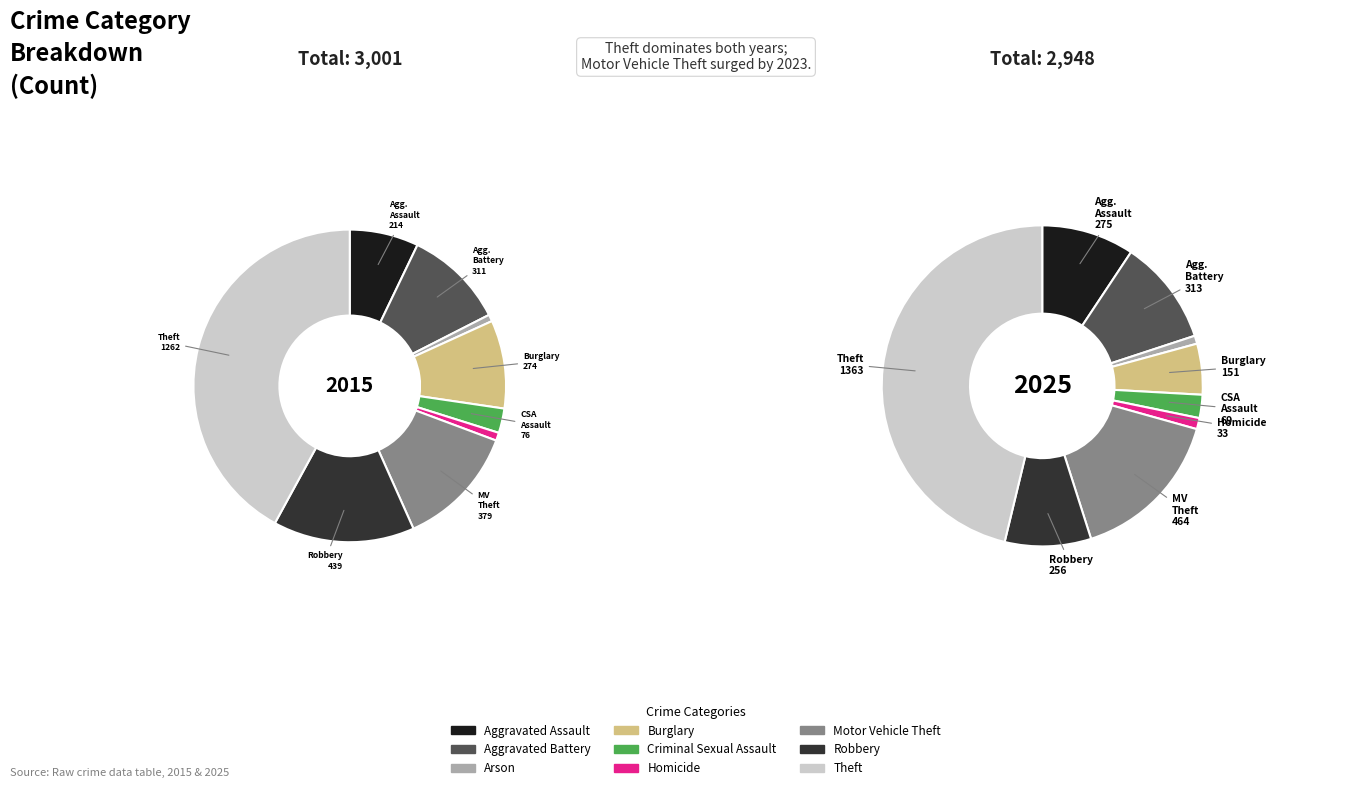

Is Aggravated Battery the majority of the pie?

No